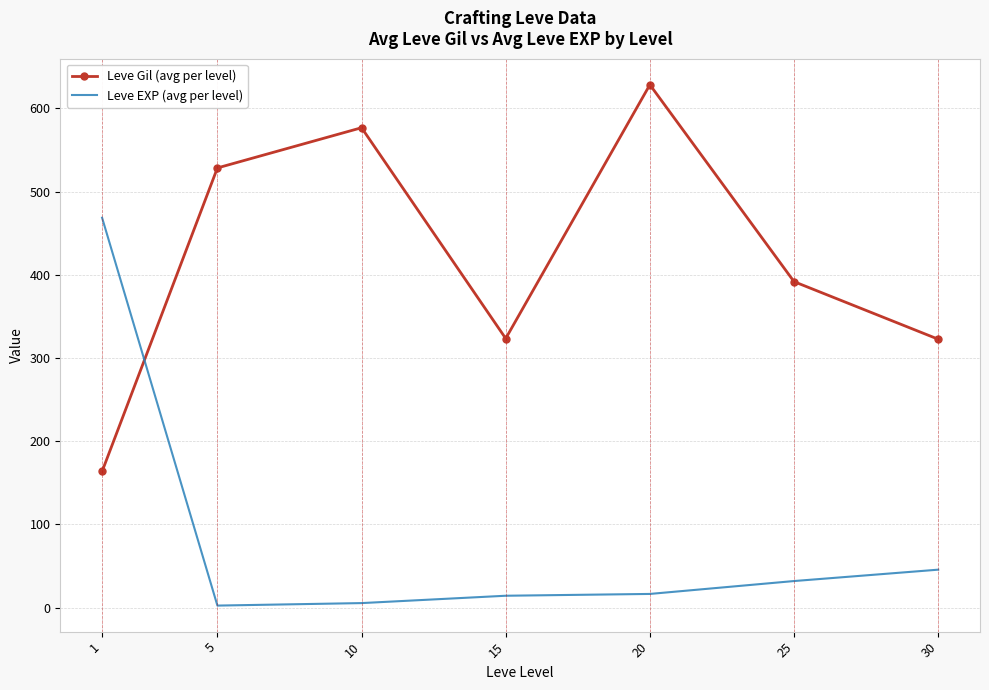

What is the average value of the Leve Gil (avg per level) series?

419.2